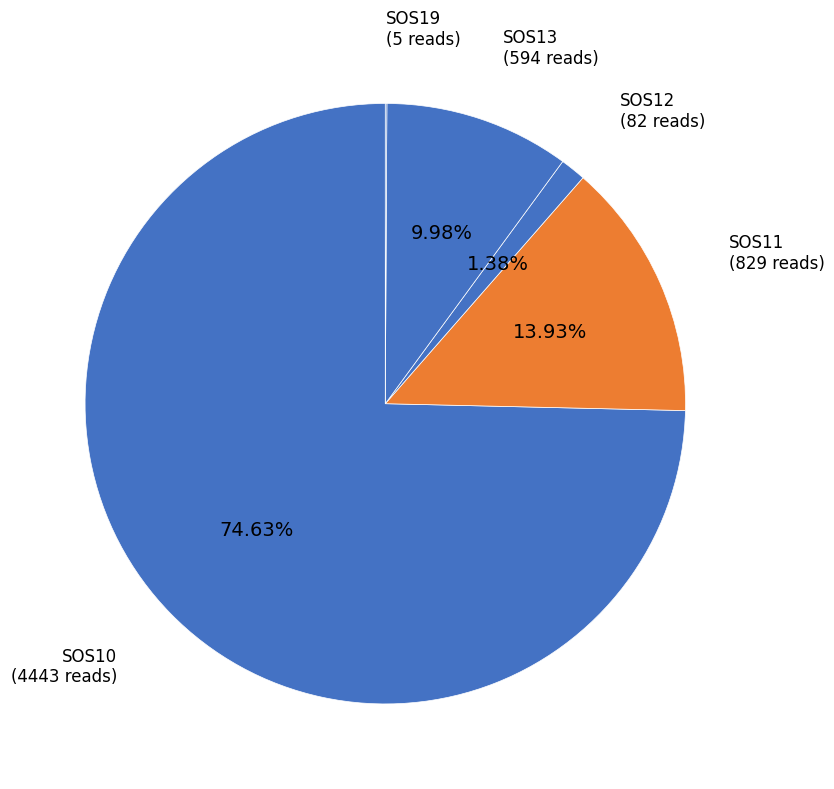

Between SOS11 and SOS13, which is larger?

SOS11